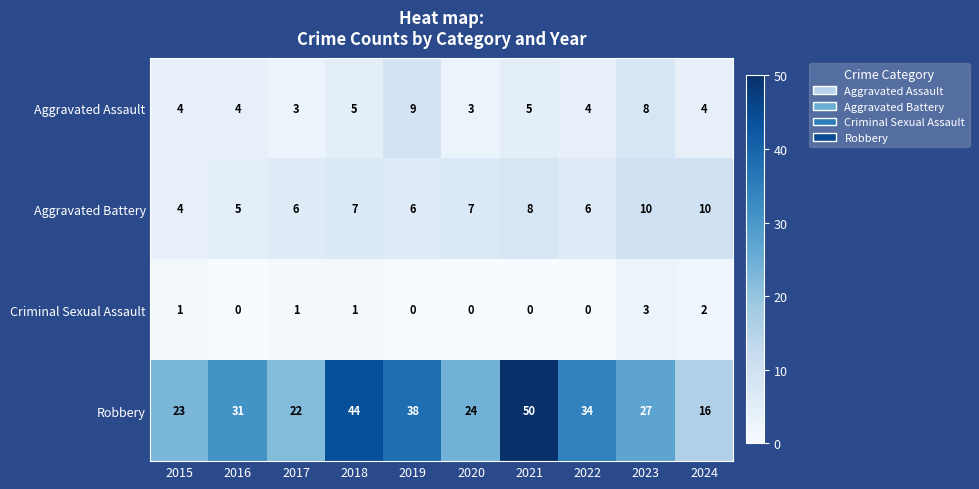

What is the difference between the second highest and second lowest values in the Robbery series?

22